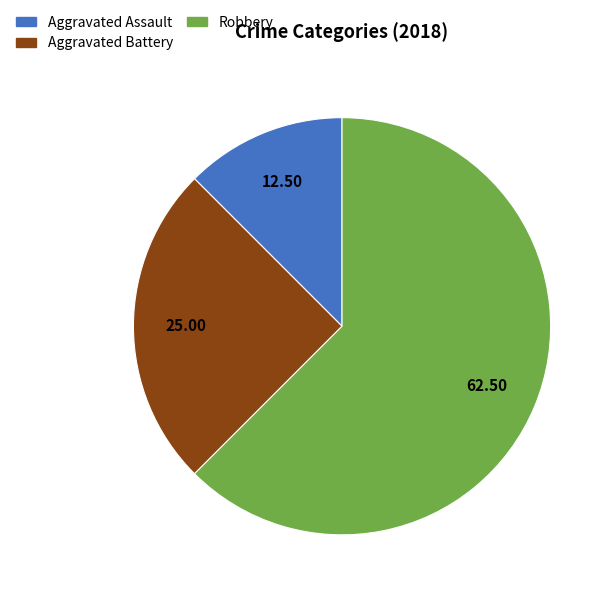

Is there any slice that represents more than half of the pie?

Yes